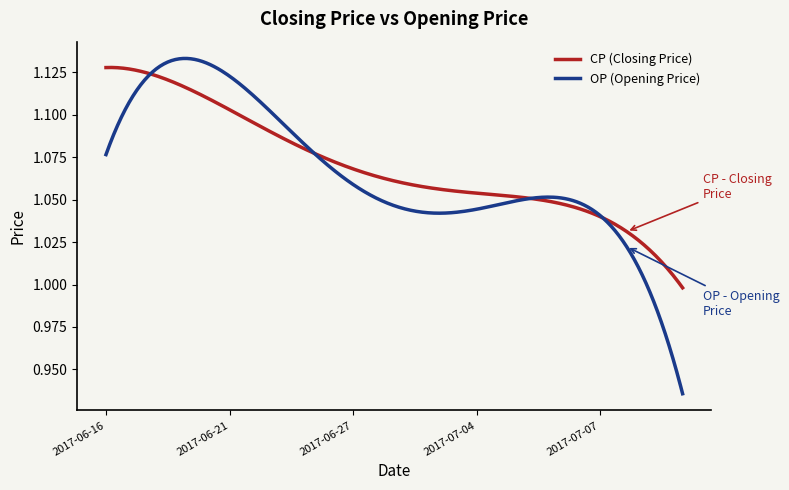

Which series has the widest spread of values?

OP (Opening Price)